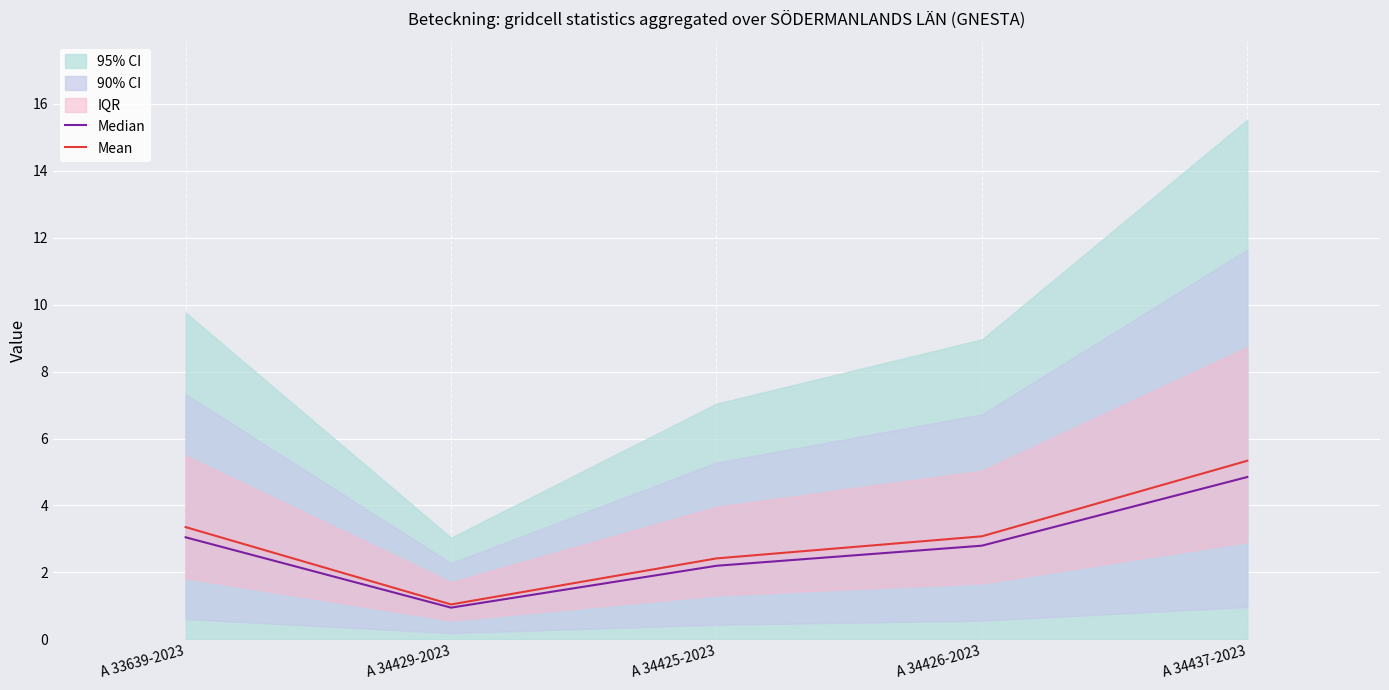

At which label does Median reach its peak?

A 34437-2023